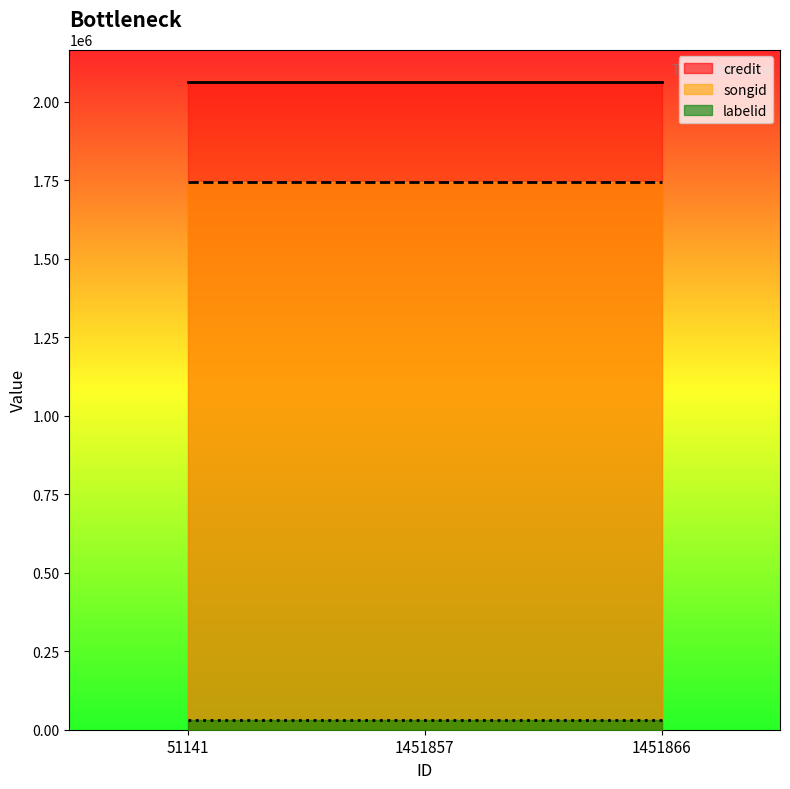

List the series in order of their peak value, highest first.

credit, songid, labelid